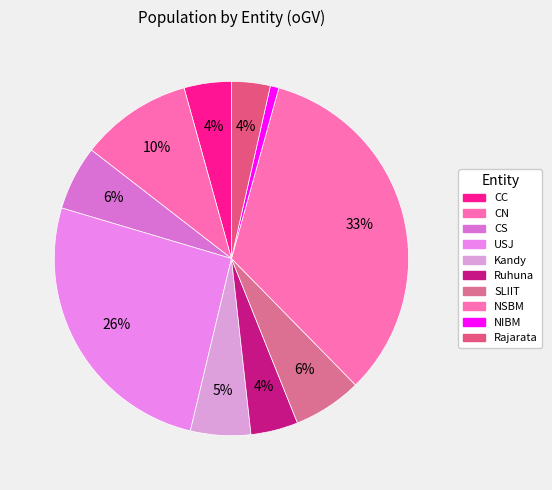

True or false: Kandy accounts for 1% of the total.

False